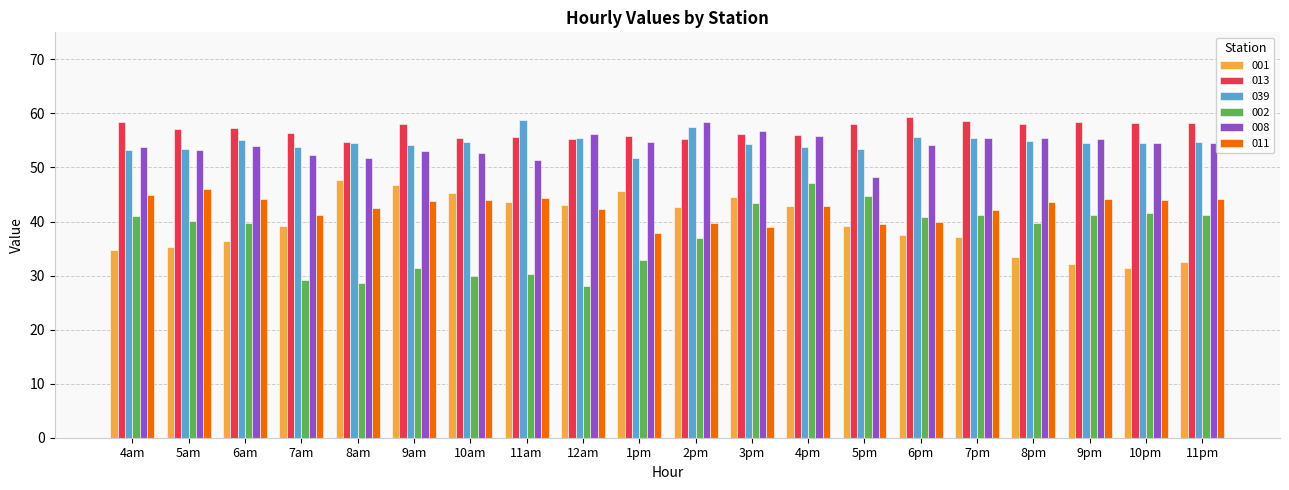

Is the value of 011 at 11pm greater than the value of 001 at 12am?

Yes